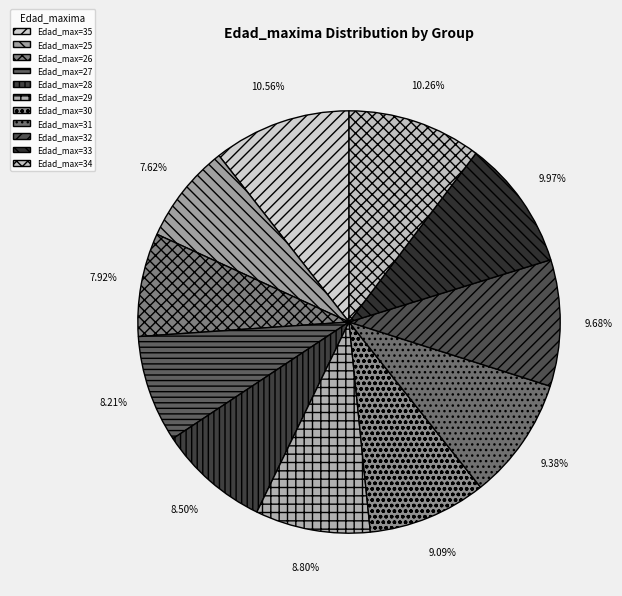

Count the number of slices in the pie.

11